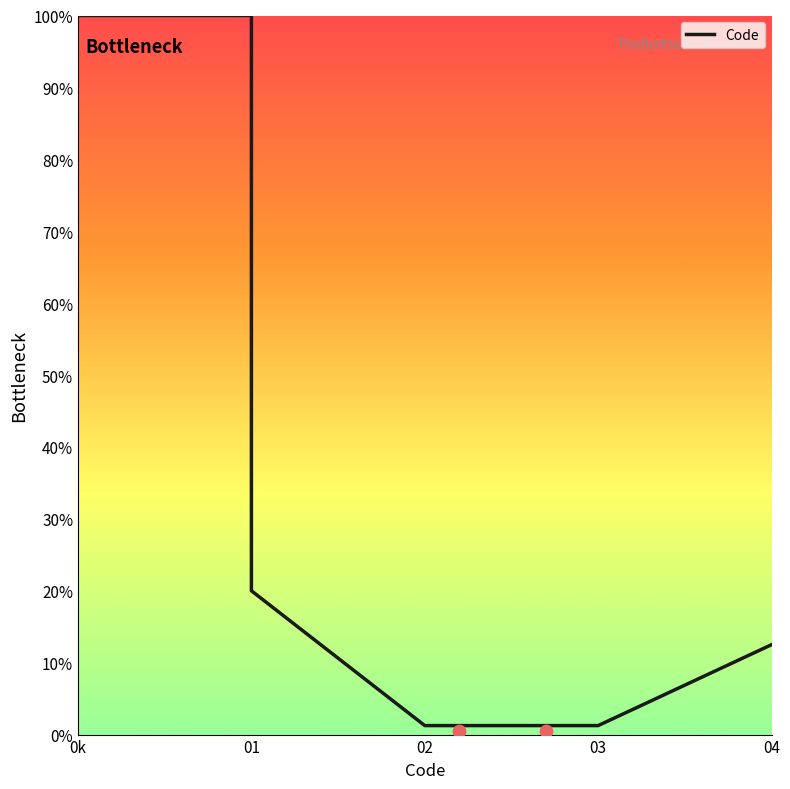

Between 1 and 1, which is larger?

1